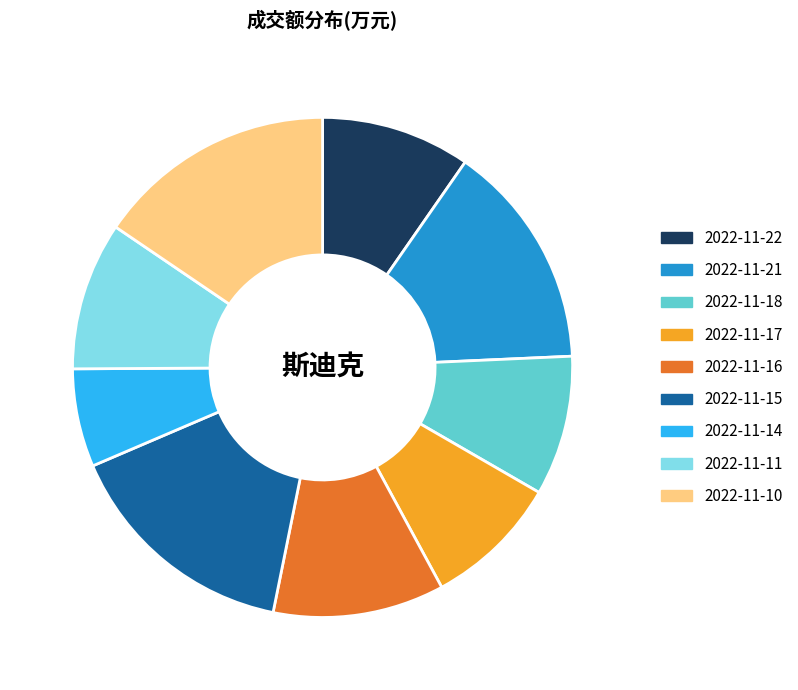

Does 2022-11-17 account for over 50% of the chart?

No